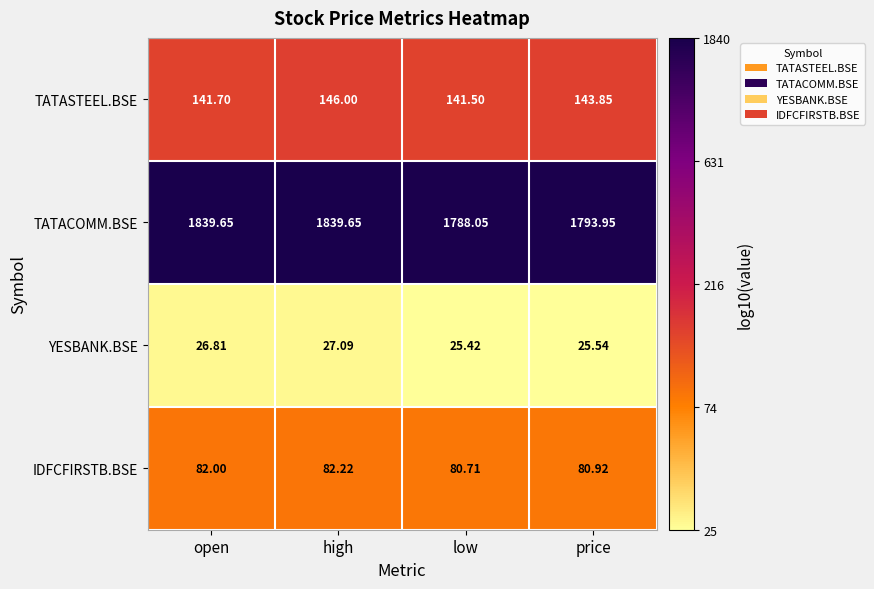

Which series changed the most between open and price?

TATACOMM.BSE